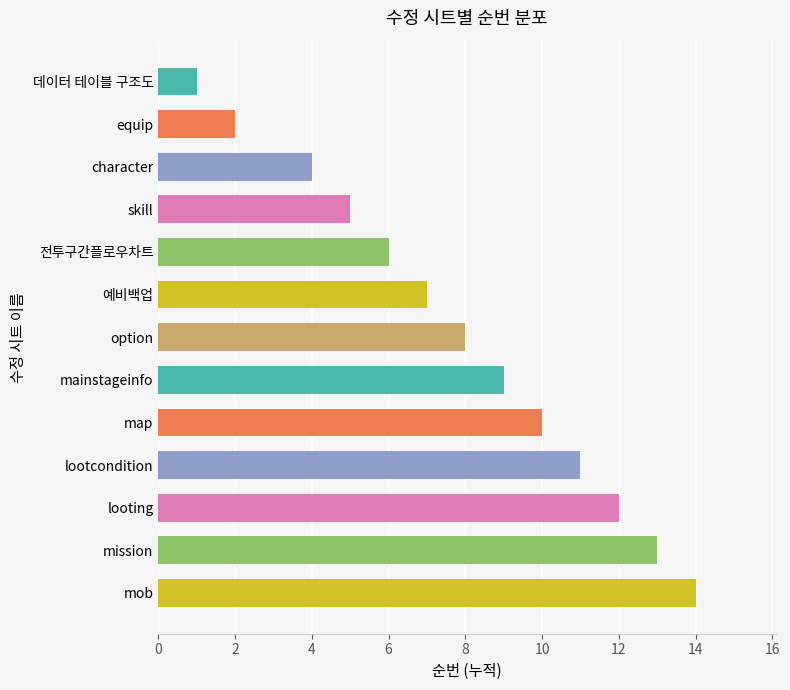

Which has a higher value, looting or character?

looting